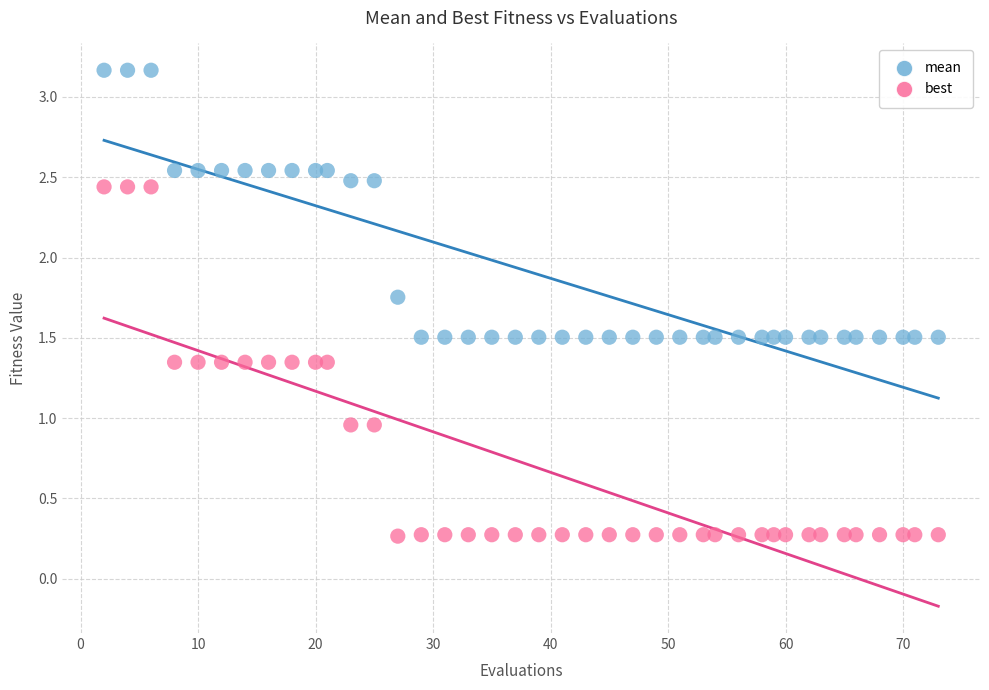

What are all the series names shown in the legend?

mean, best